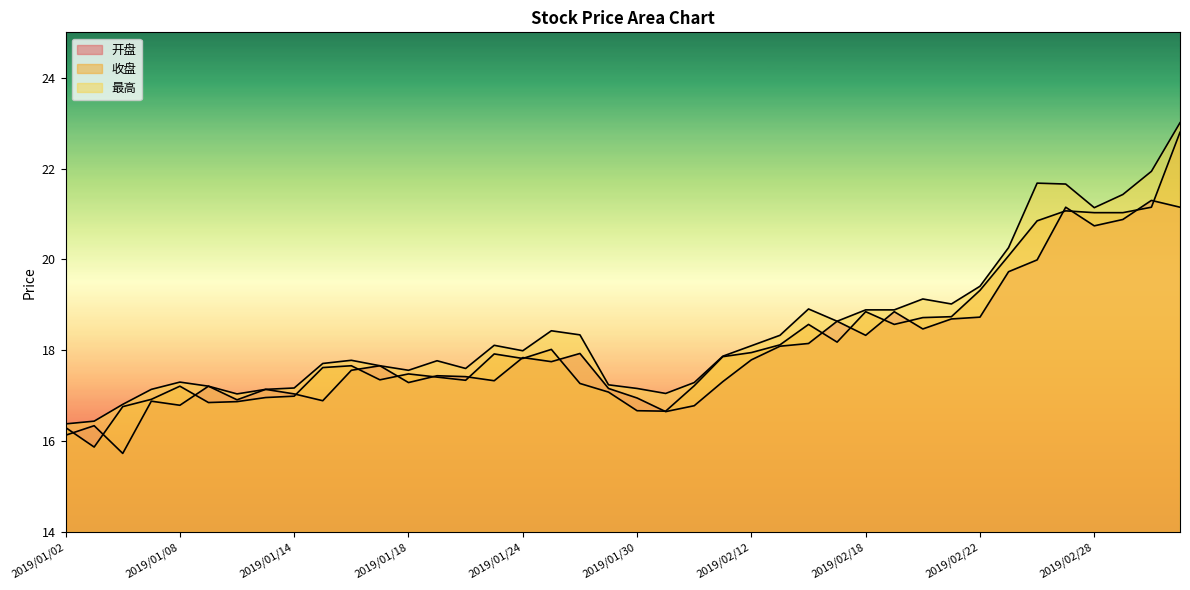

Which category has the highest value across all series?

2019/03/05